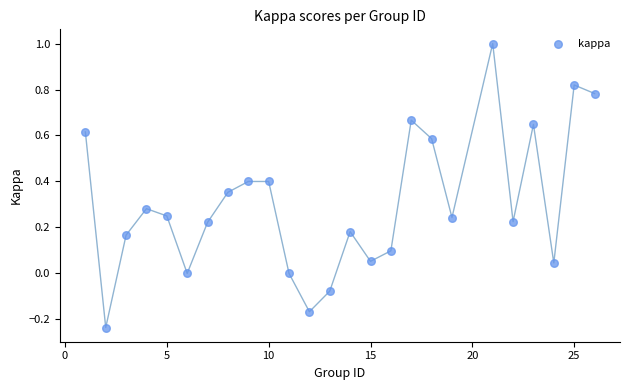

What is the range of X values (max minus min)?

25.0